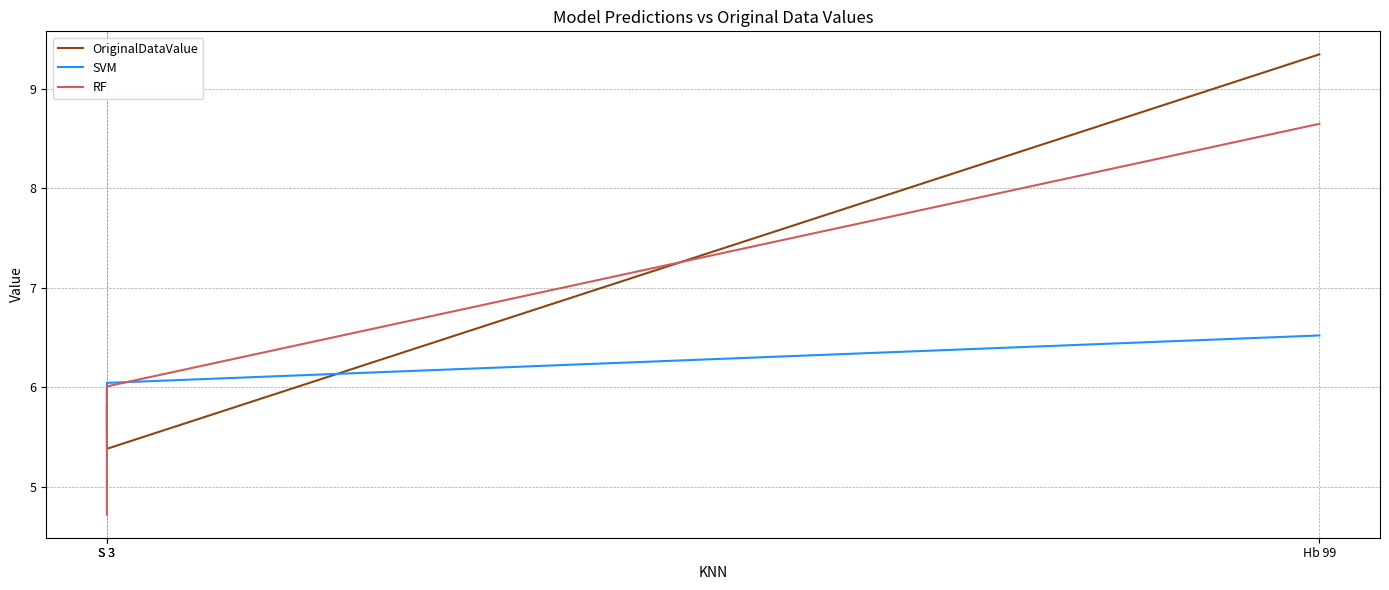

Which series has the largest total across all categories?

OriginalDataValue